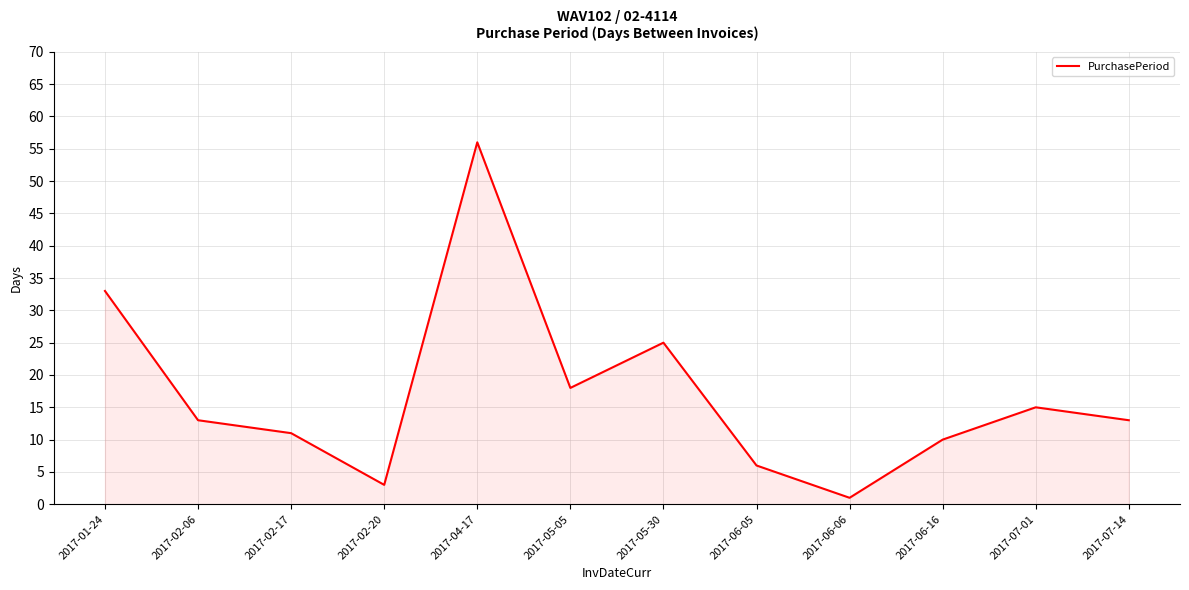

At which label does the data first exceed 13?

2017-01-24